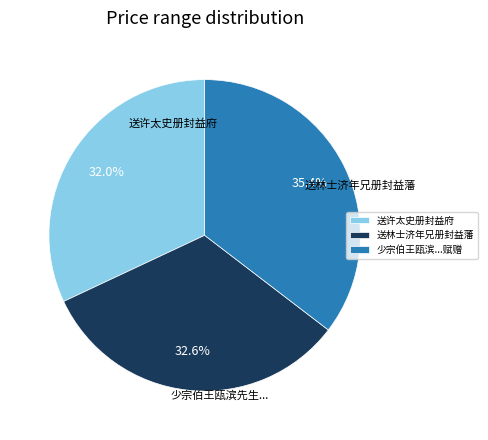

To the nearest percent, what percentage of the pie is 送林士济年兄册封益藩?

33%